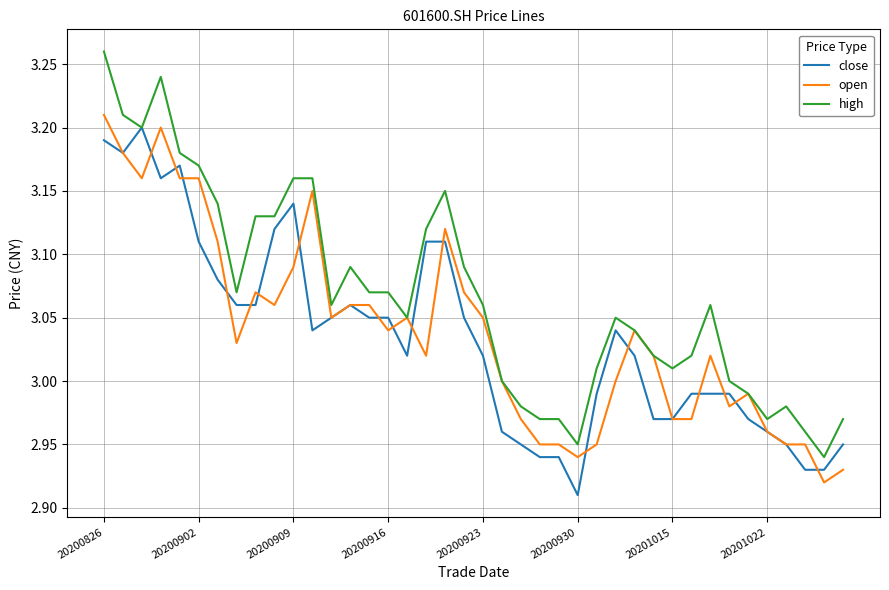

Which series has the largest total across all categories?

high